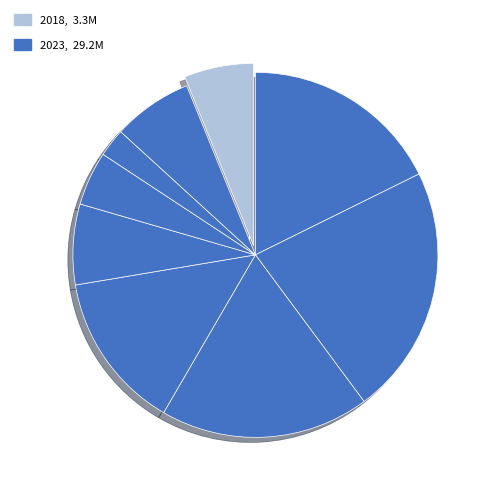

How many slices are in this pie chart?

9